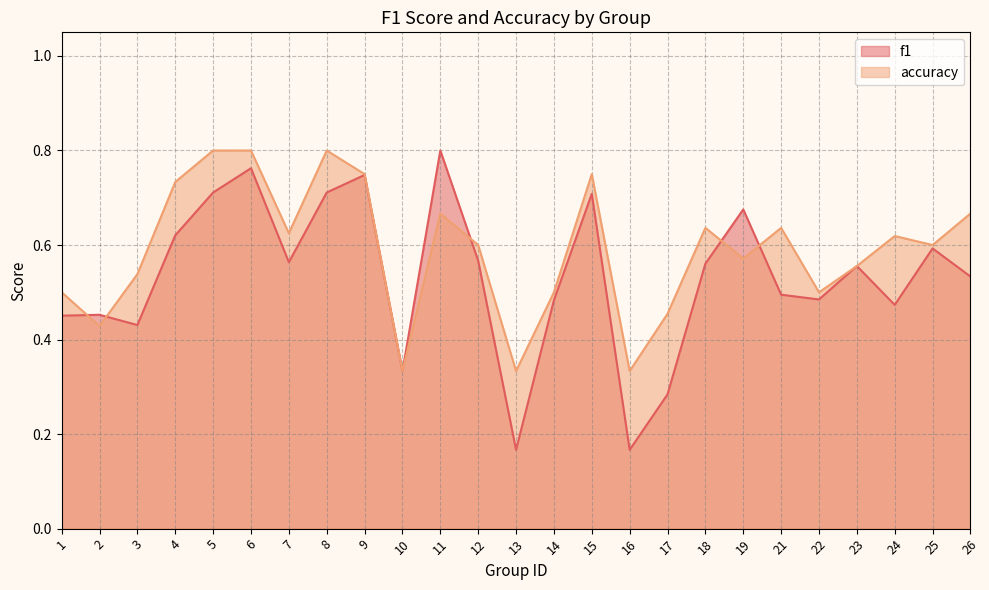

What is the value of the accuracy point at the 12th from the left?

0.6